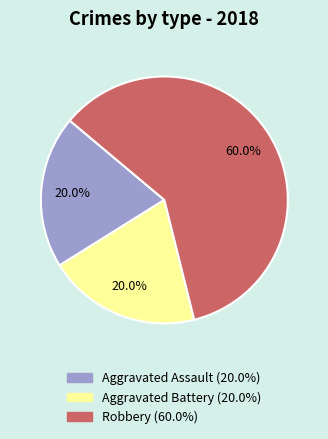

To the nearest percent, what is the average slice percentage?

33%